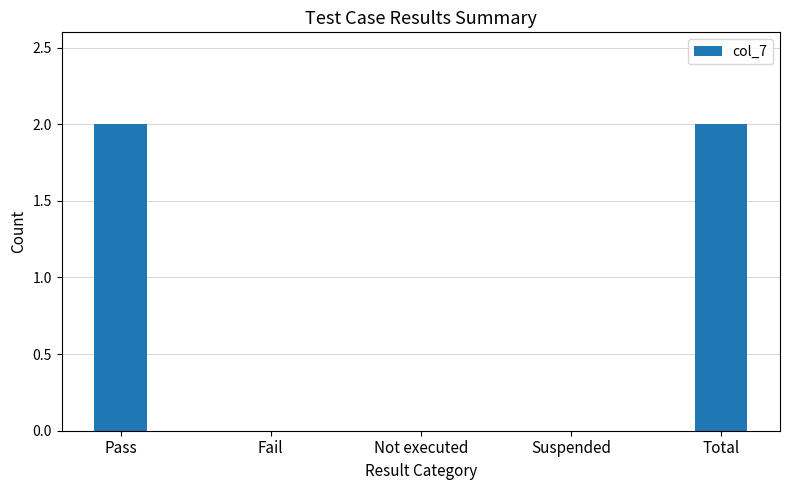

Is it true that the value at Total is 2?

True